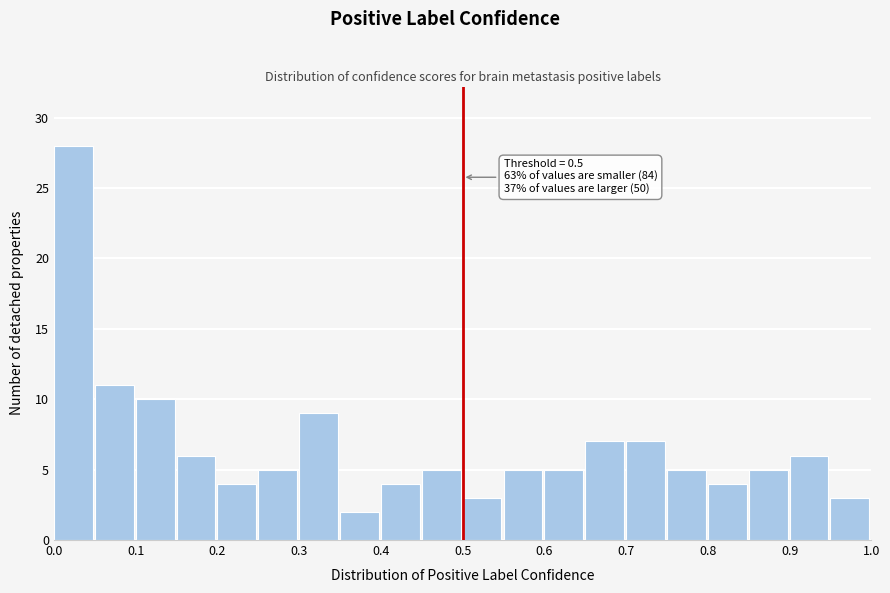

Over which range of the x-axis is the bar tallest?

0.00 to 0.05